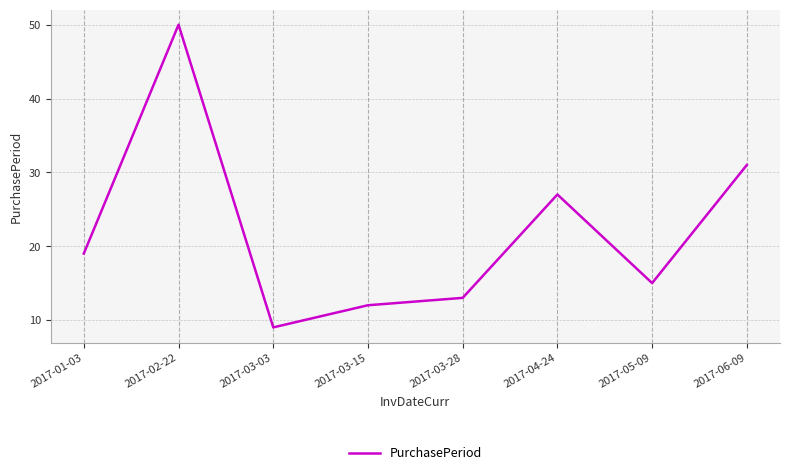

How many series are shown in this chart?

1